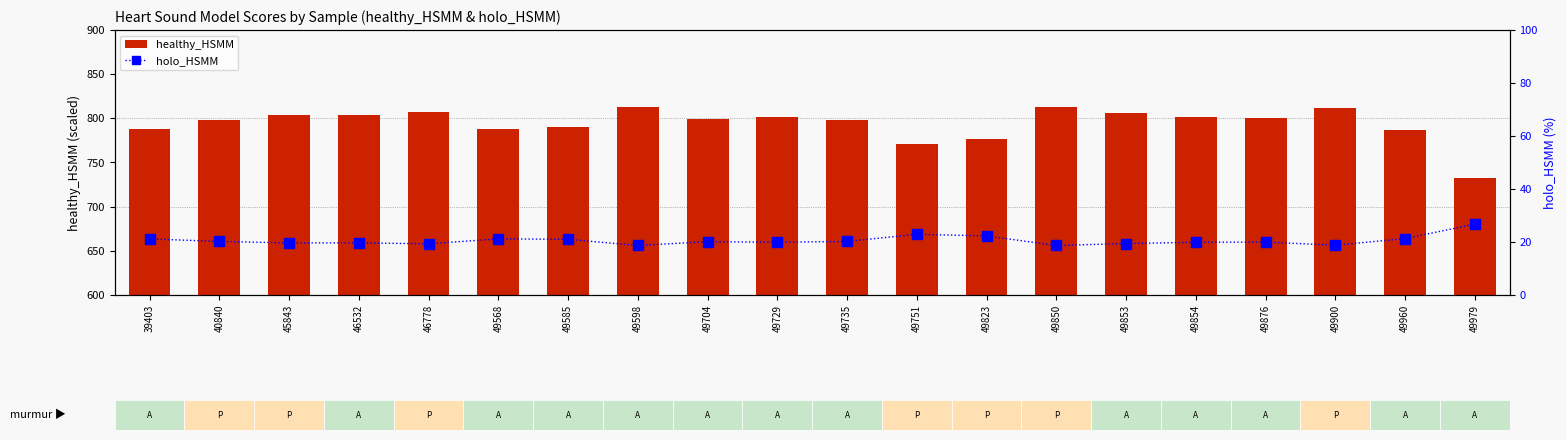

What is the sum of all healthy_HSMM values?

15888.5